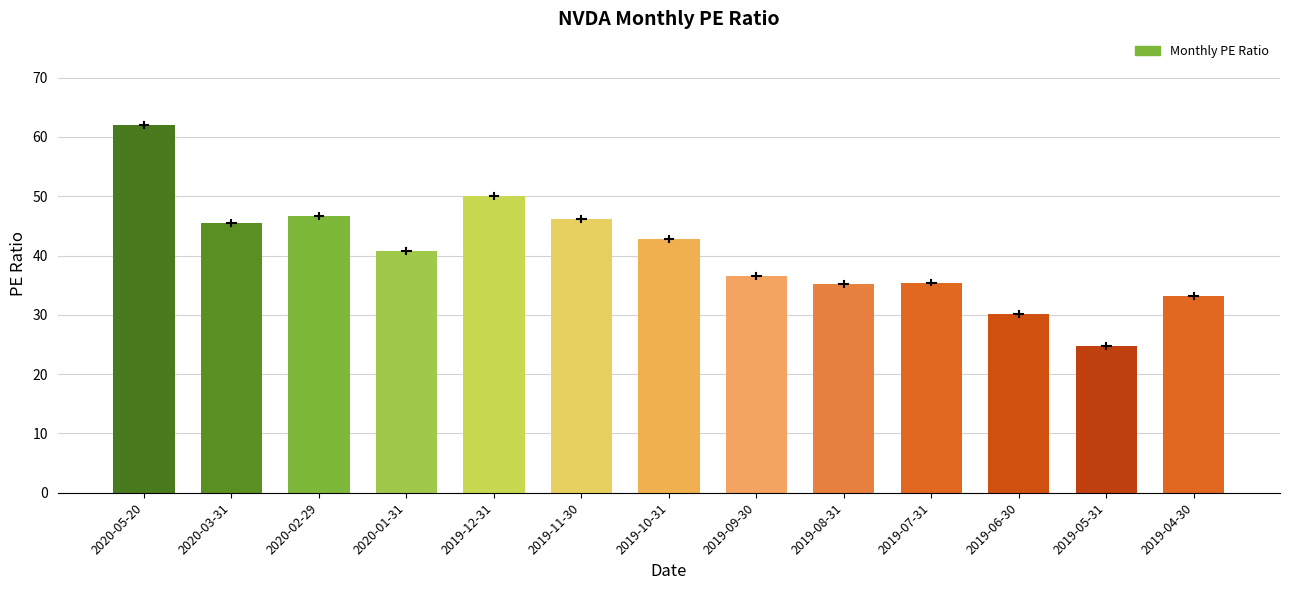

At which label is the value closest to 43?

2019-10-31